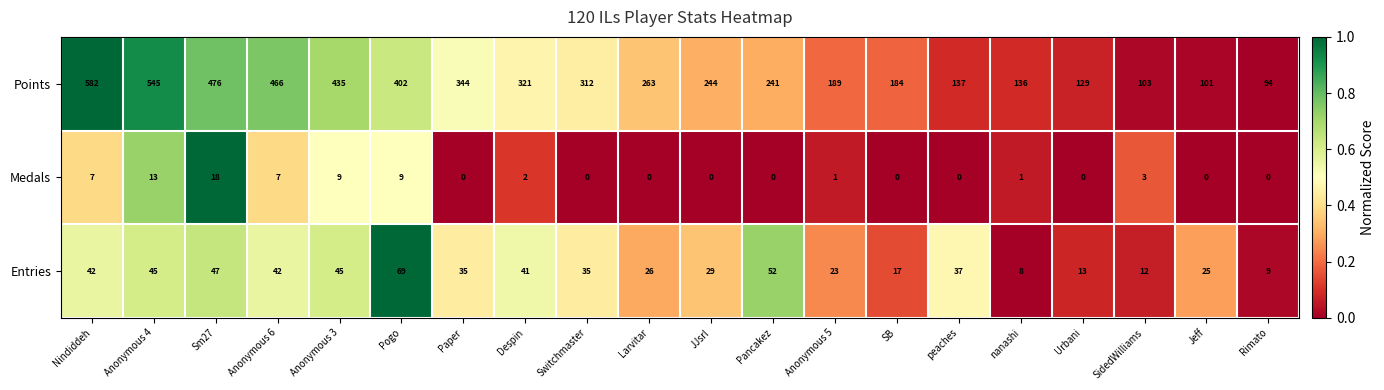

What is the difference between the highest and lowest values at Switchmaster?

312